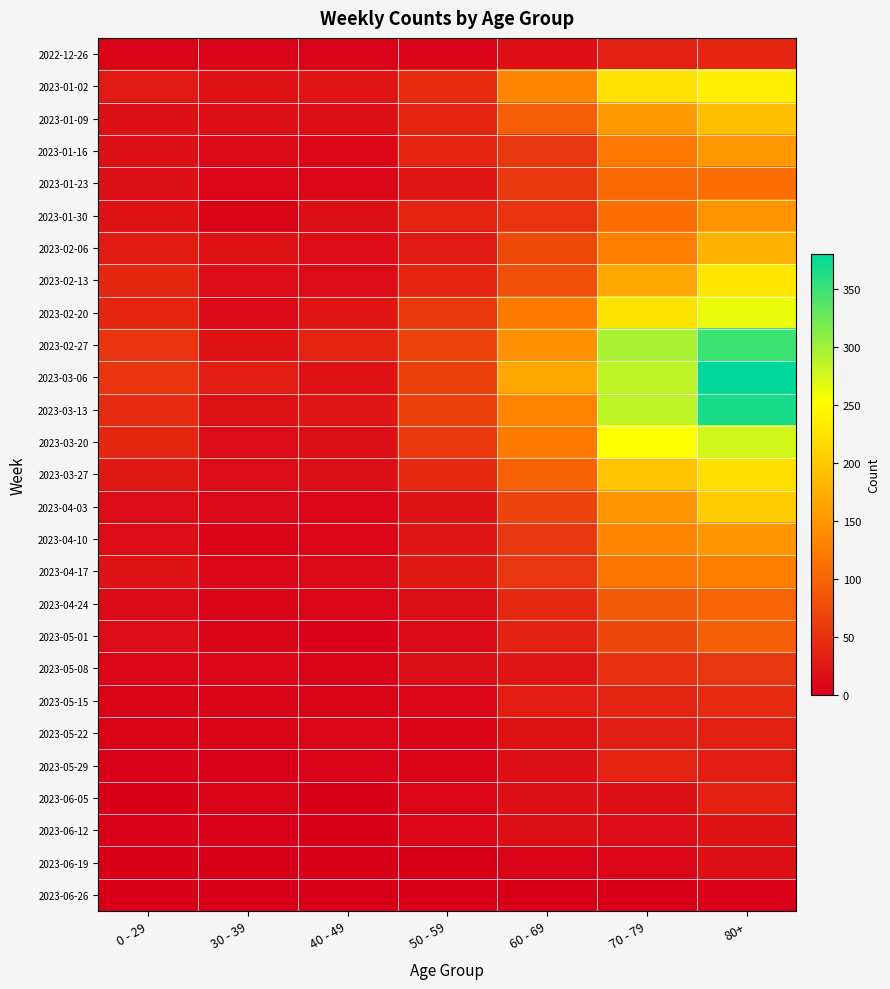

What is the difference between the highest and lowest values at 30 - 39?

28